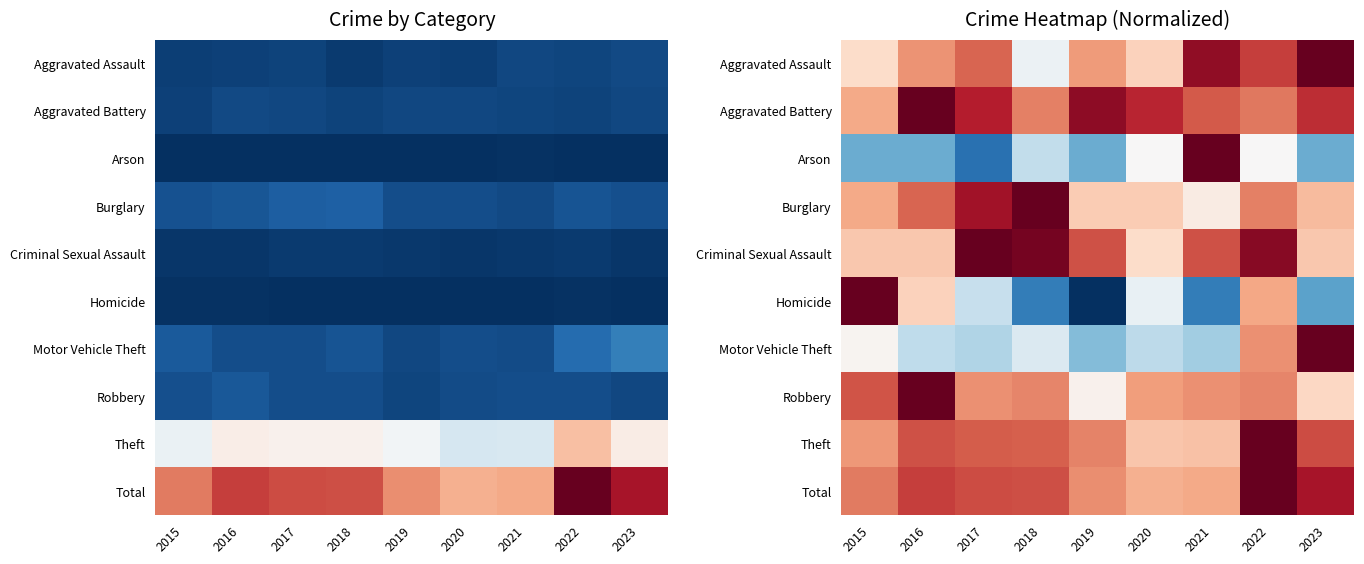

Count the number of categories in the chart.

9